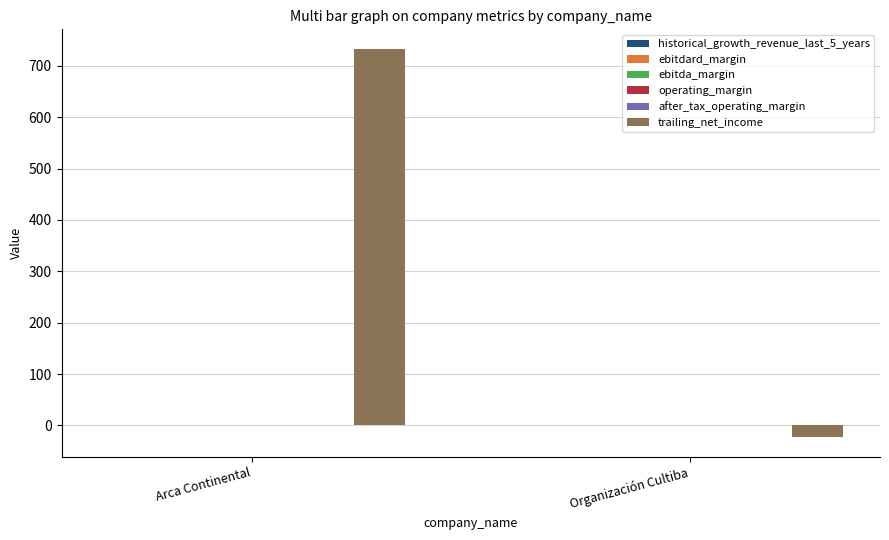

Which series changed the most between Arca Continental and Organización Cultiba?

trailing_net_income